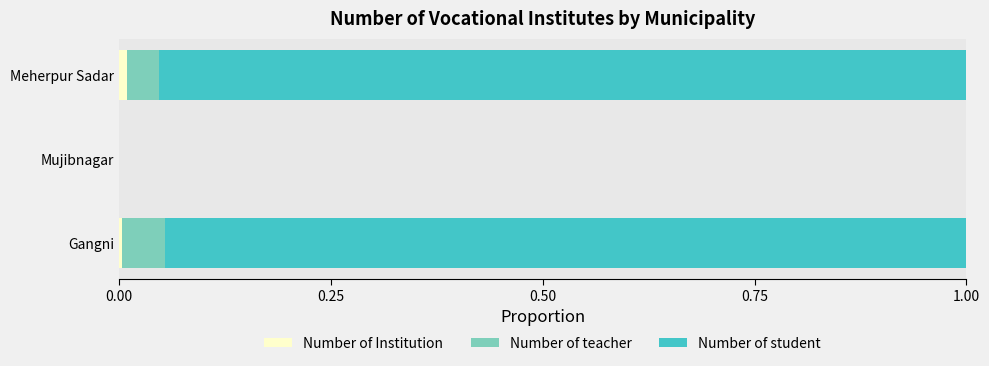

At how many categories does at least one series exceed 0?

2